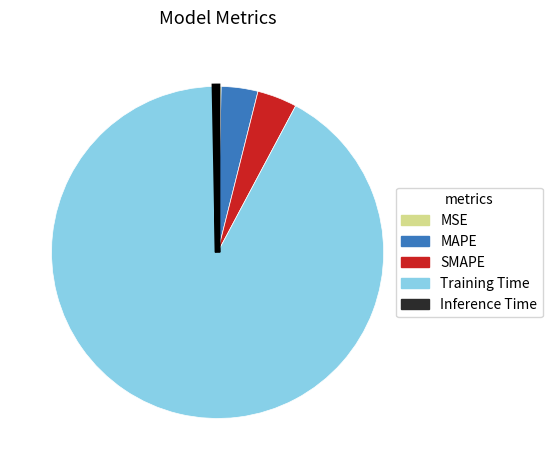

Is it true that Inference Time is 14% of the pie?

False